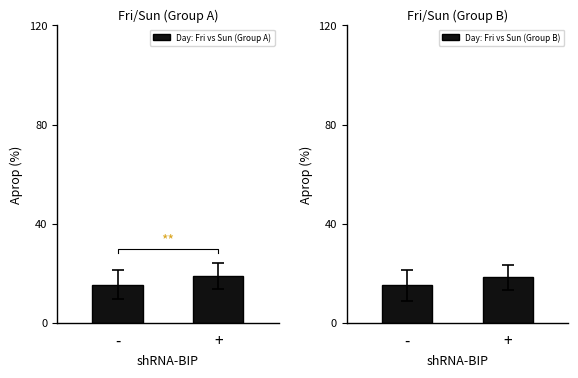

At which category does the chart reach its minimum across all series?

-